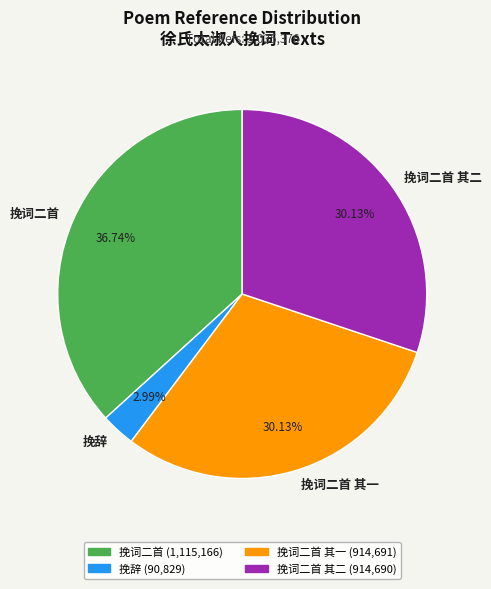

Approximately how many times larger is the value at 挽词二首 其一 compared to 挽词二首 其二?

1.0